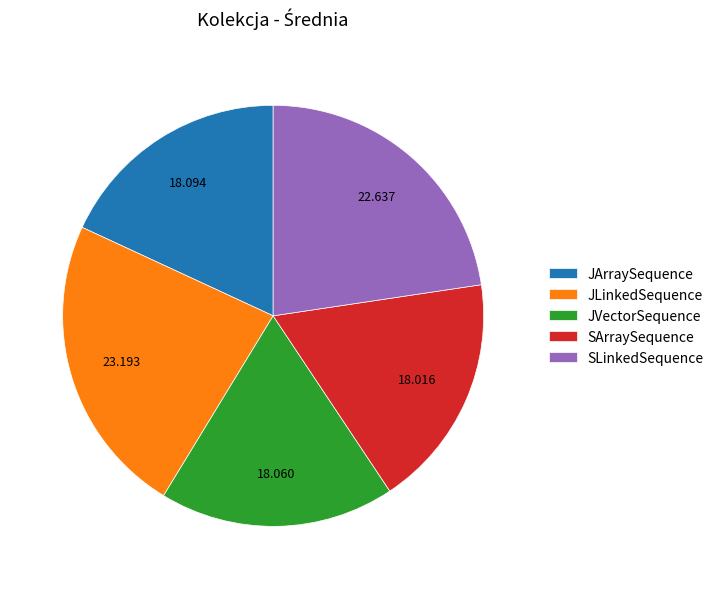

Do JLinkedSequence and SLinkedSequence together represent more than half of the pie?

No